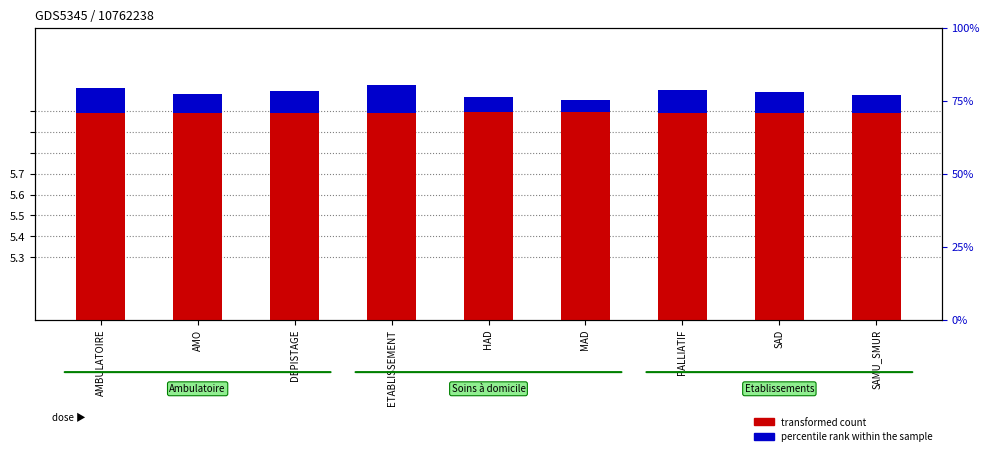

Read the transformed count value at SAMU_SMUR.

1.0